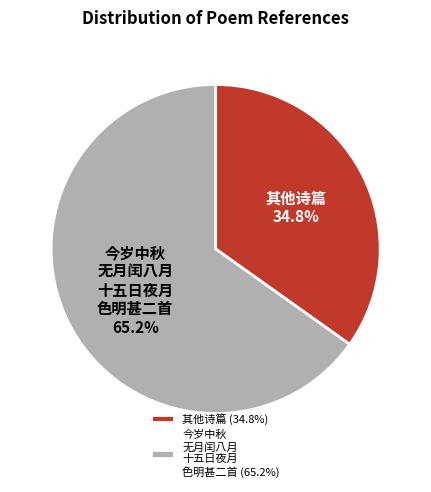

What is the ratio of the value at 今岁中秋 无月闰八月 十五日夜月 色明甚二首 to the value at 其他诗篇?

1.9